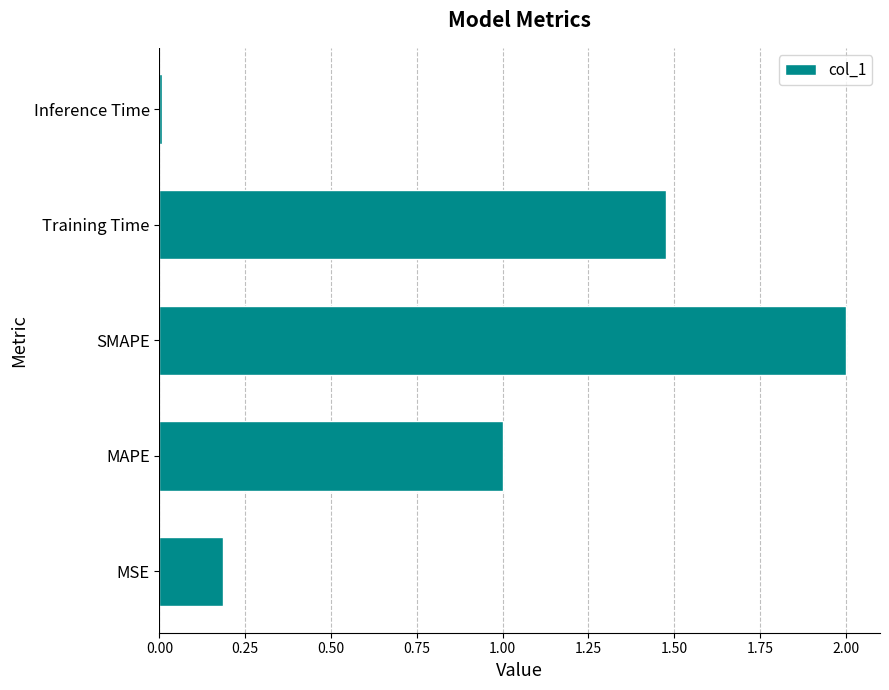

What is the difference between the maximum and second lowest values?

1.8